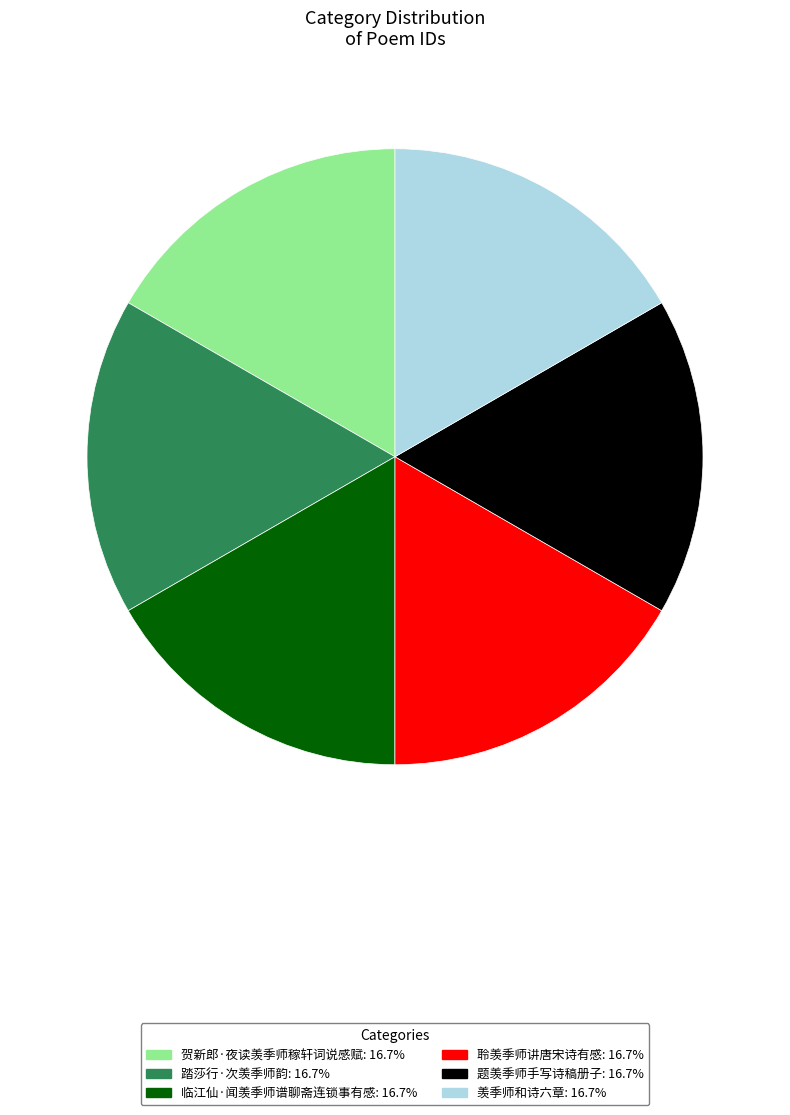

Is there a majority slice in this chart?

No